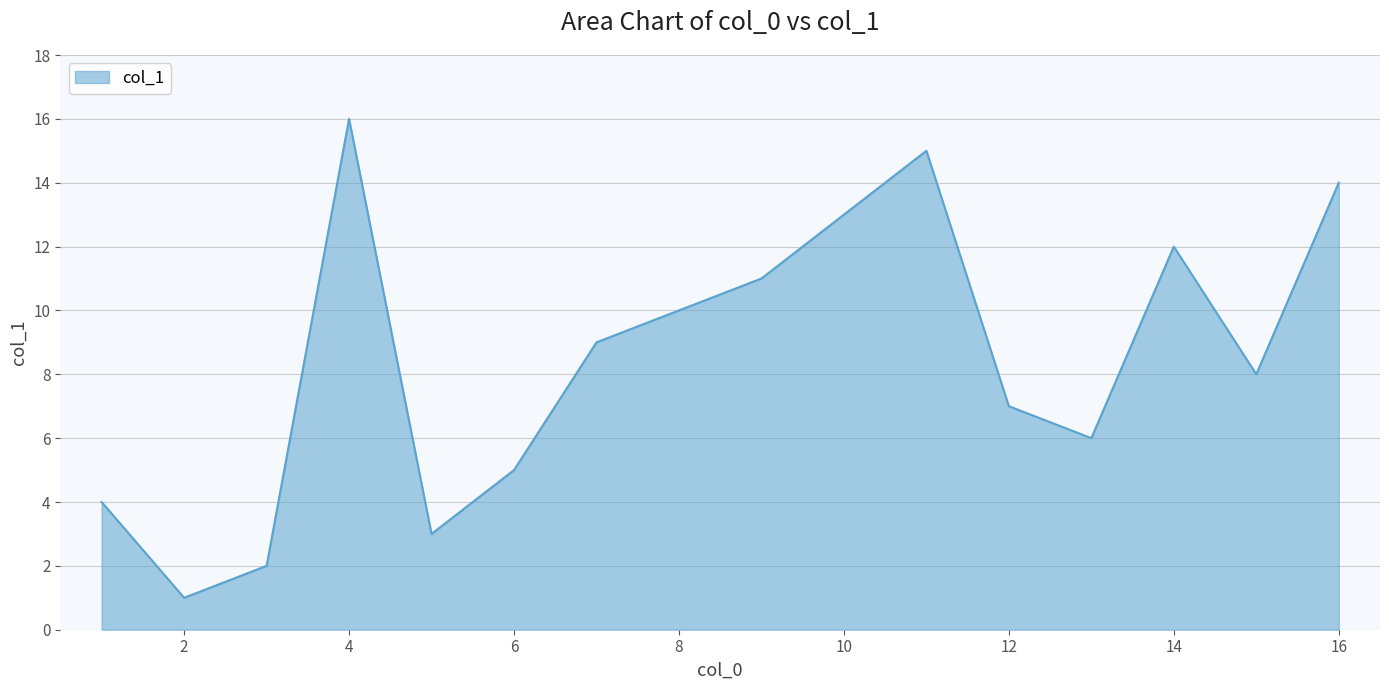

What is the maximum value shown in the chart?

16